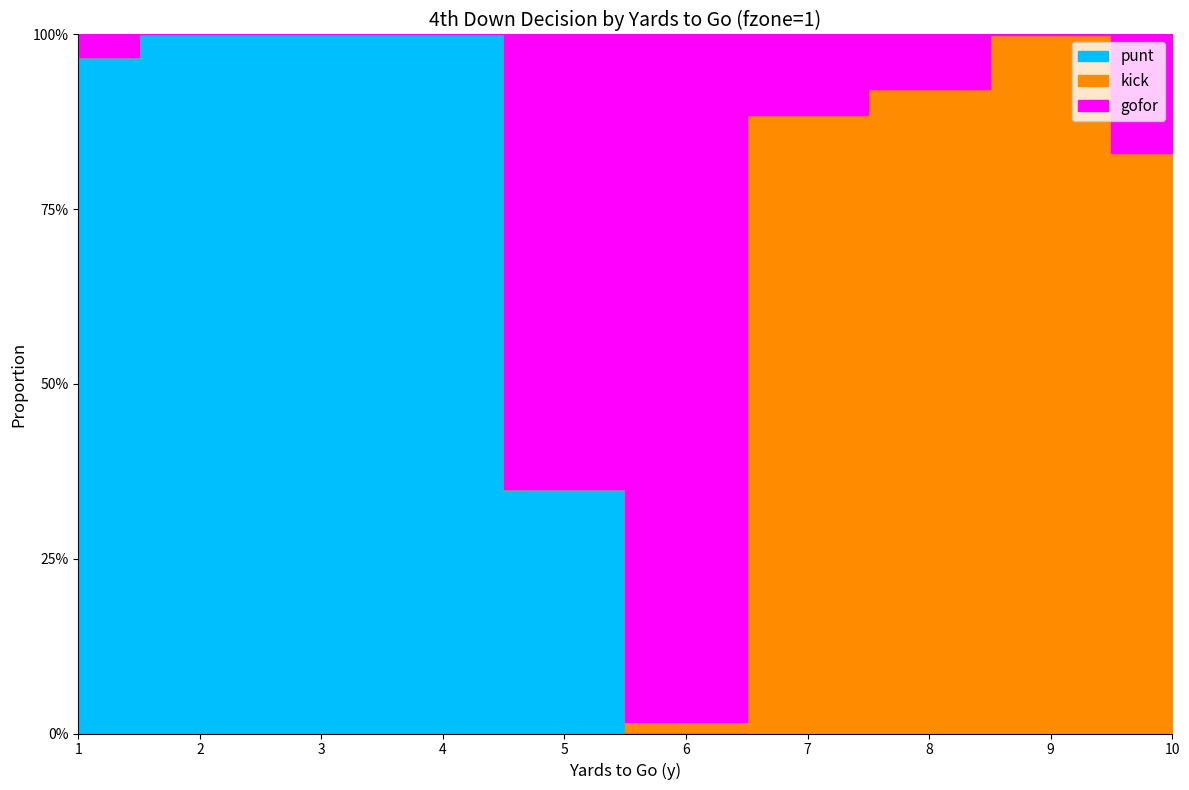

True or false: kick has more than 1 points higher than both neighbors.

False